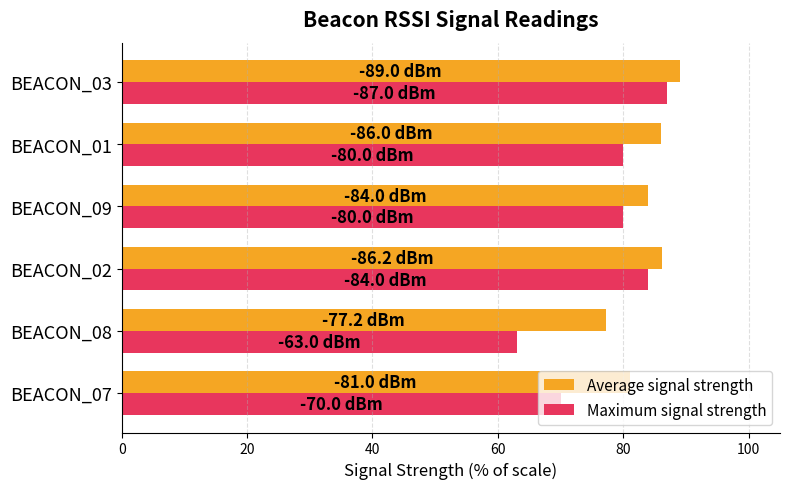

What is the greatest value displayed?

89.0